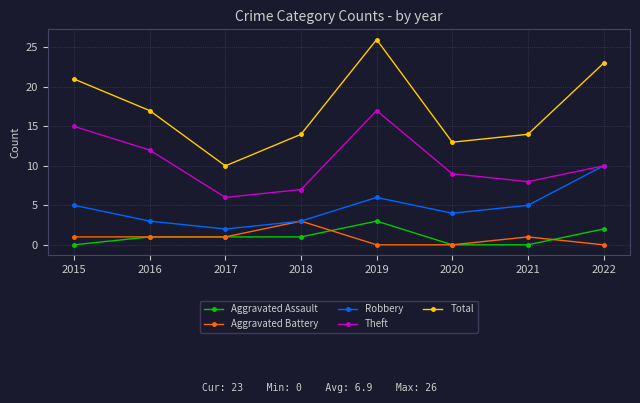

What is the difference between the Total values at 2021 and 2015?

7